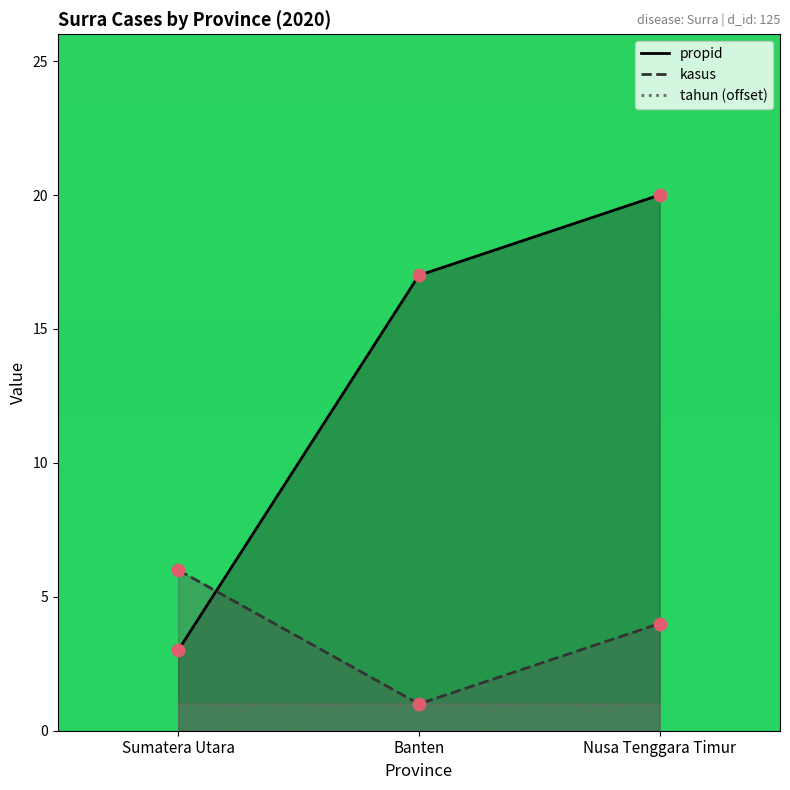

Is the value of kasus at Nusa Tenggara Timur greater than the value of propid at Nusa Tenggara Timur?

No